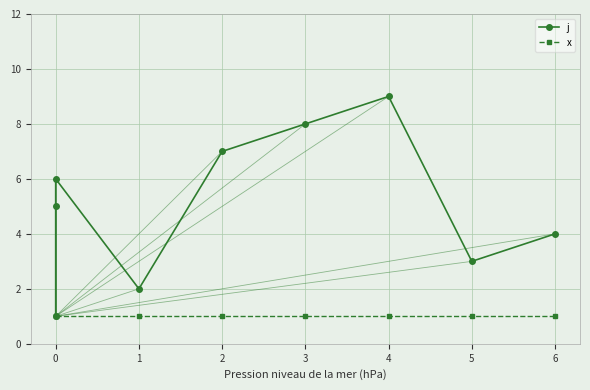

The x series shows 1 at 5. True or false?

True